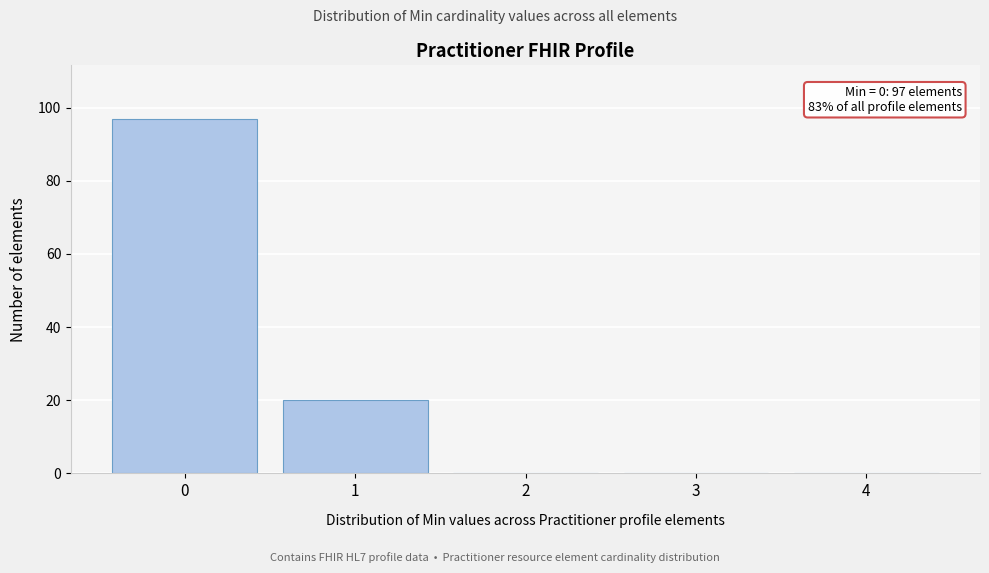

Over which range of the x-axis is the bar tallest?

-0.5 to 0.5